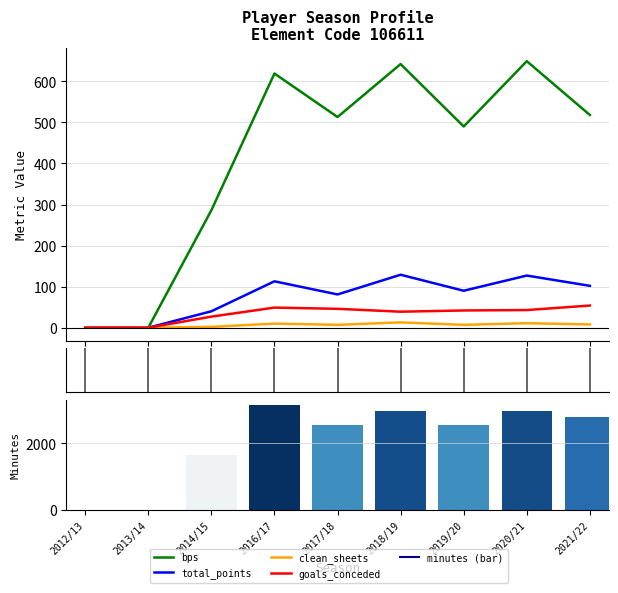

What is the maximum value for goals_conceded?

54